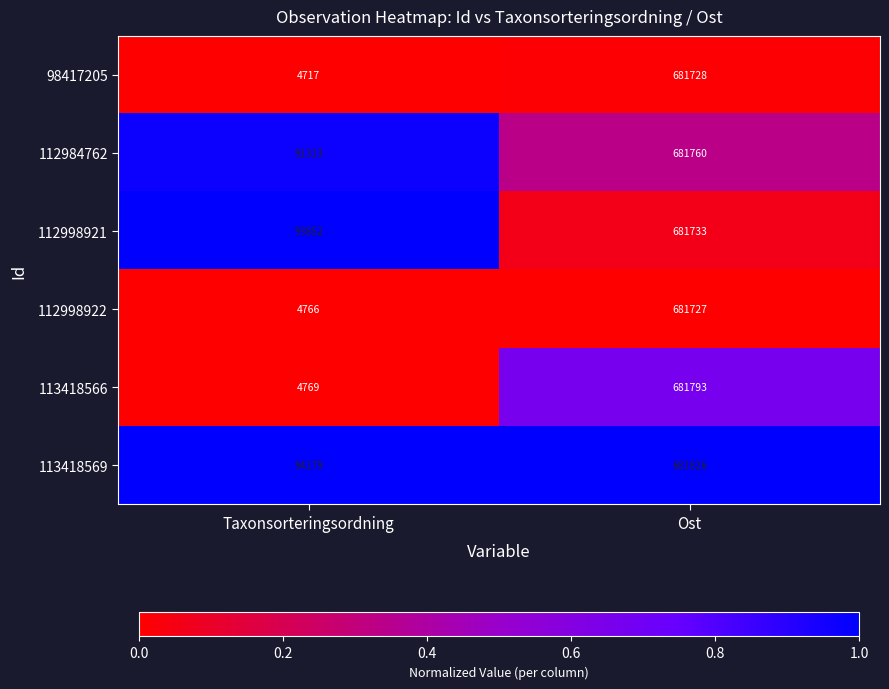

What is the maximum value shown in the chart?

681826